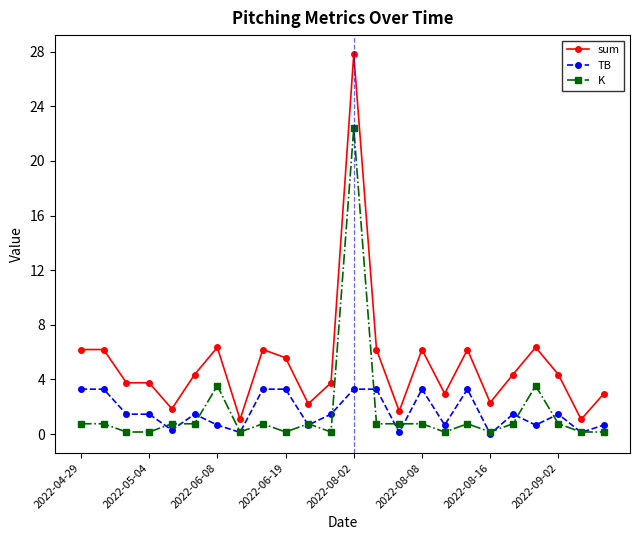

What are all the series names shown in the legend?

sum, TB, K